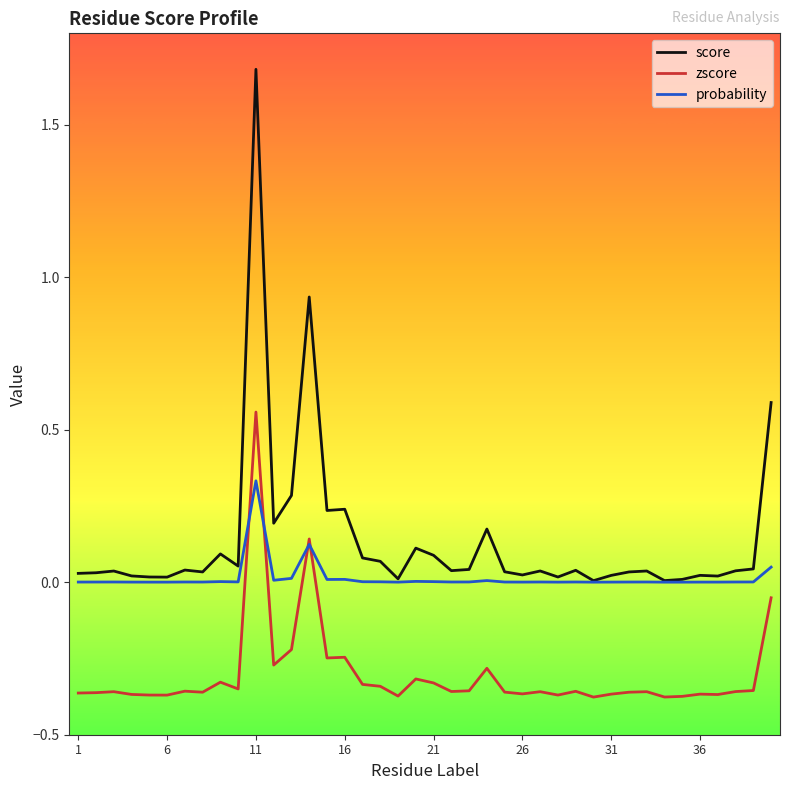

Which series has the largest range (max minus min)?

score